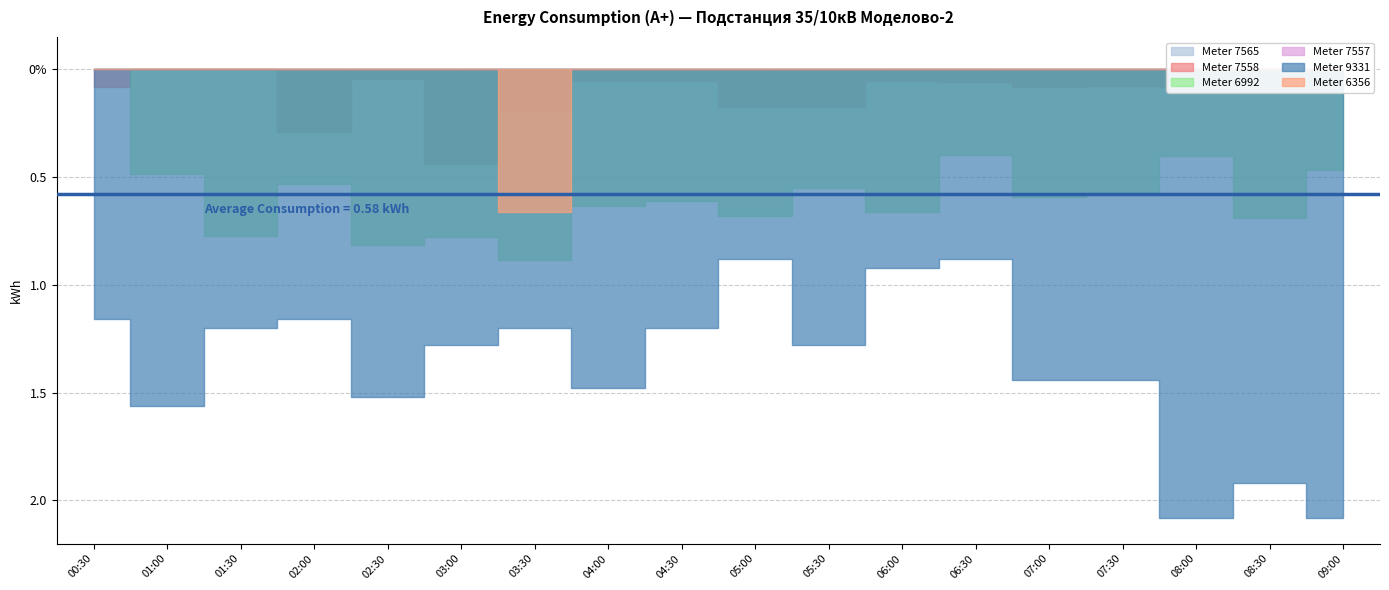

What is the difference between the maximum and minimum values in the 48184921527558 series?

0.4